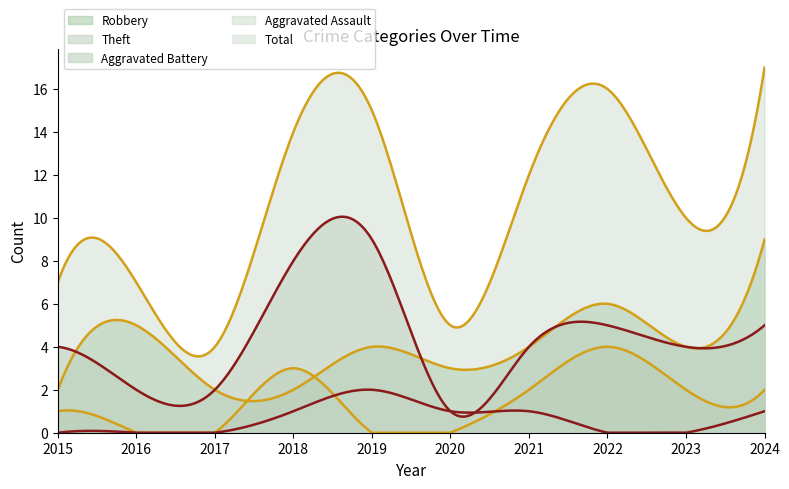

At which category does Total reach its first local peak?

2019